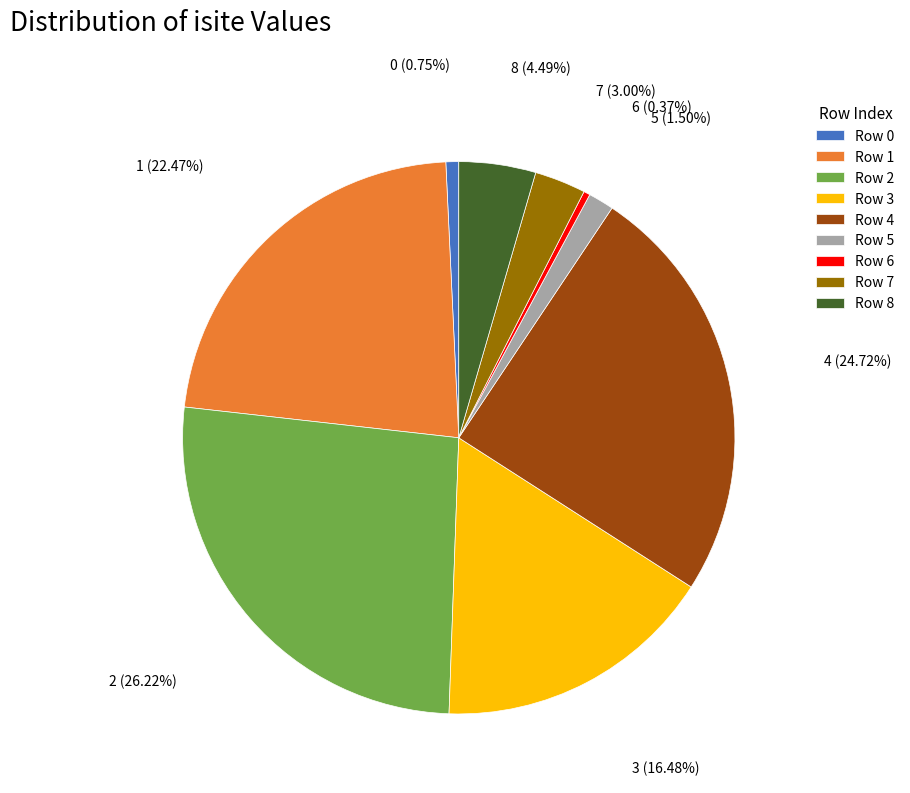

How many slices are in this pie chart?

9